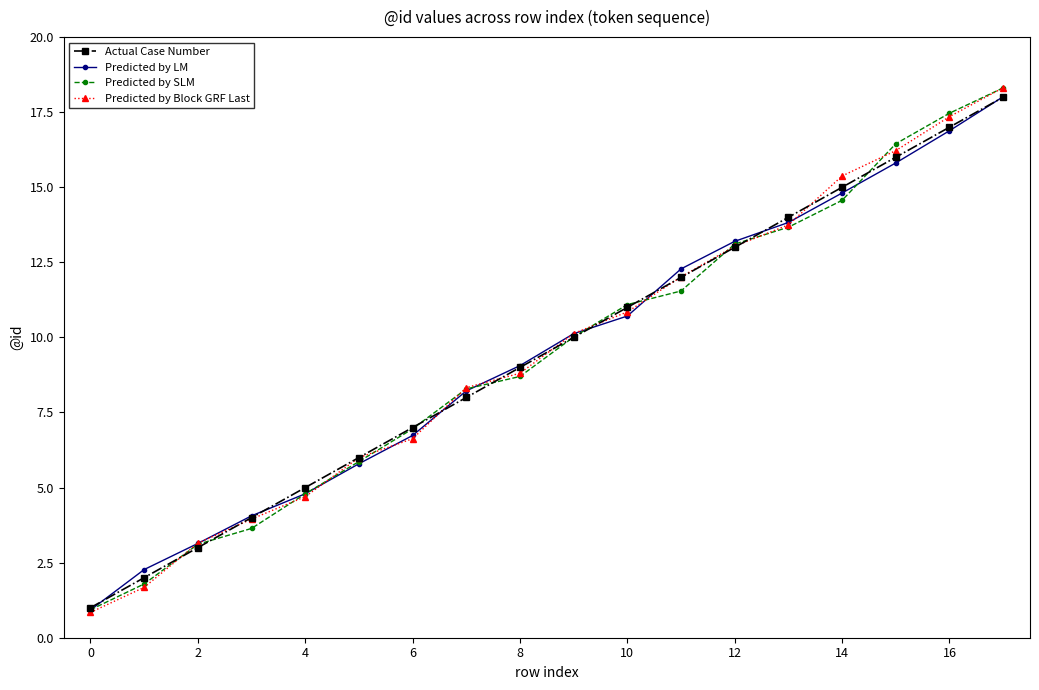

What is the value of the Actual Case Number point at the 8th from the left?

8.0